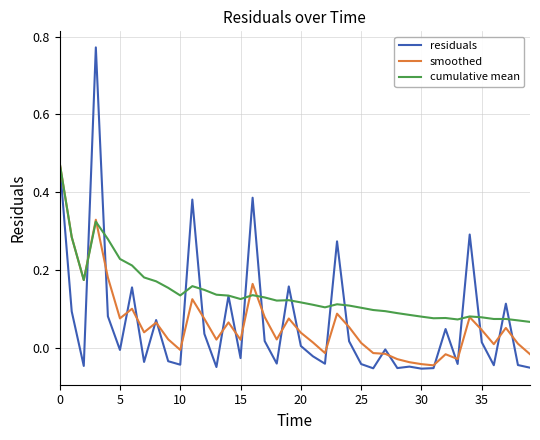

Which series has the largest range (max minus min)?

residuals